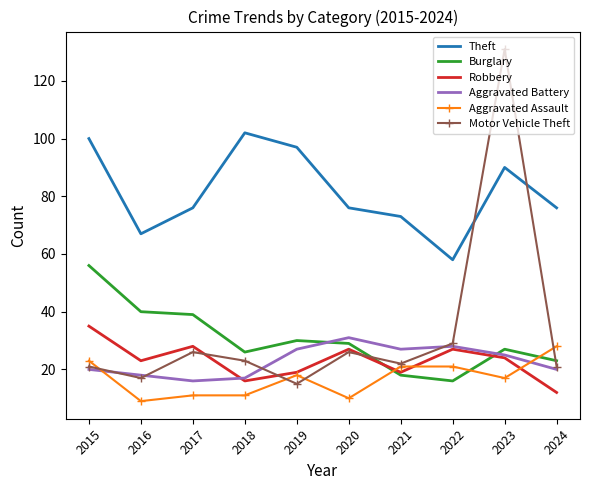

True or false: Theft and Aggravated Battery cross at least once.

False